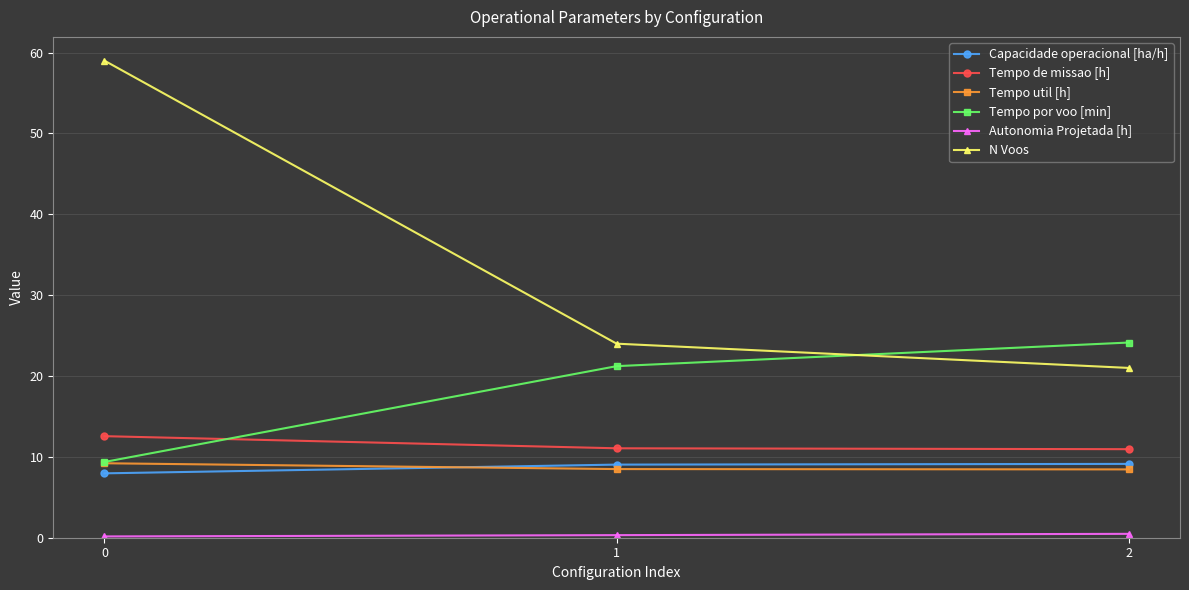

What is the sum of all Capacidade operacional [ha/h] values?

26.1